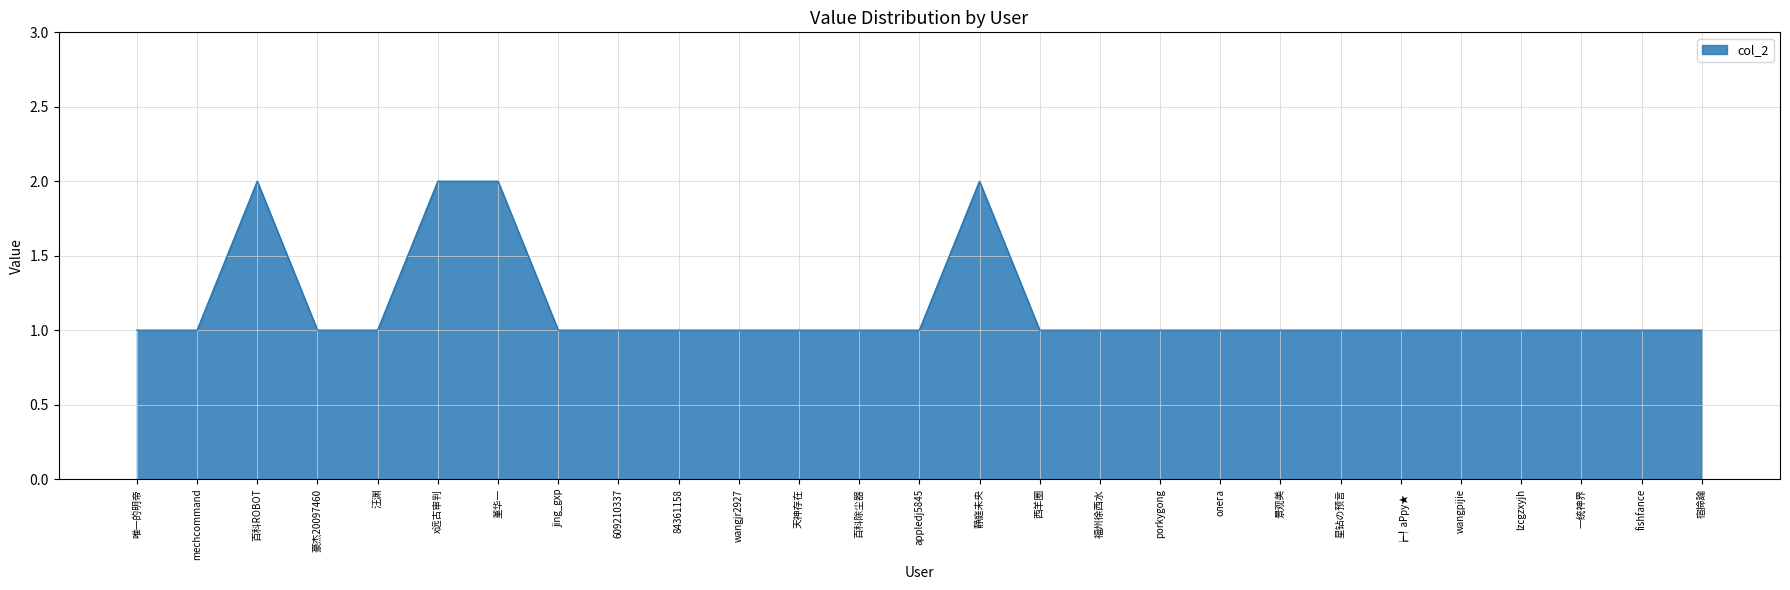

Read the value at 百科除尘器.

1